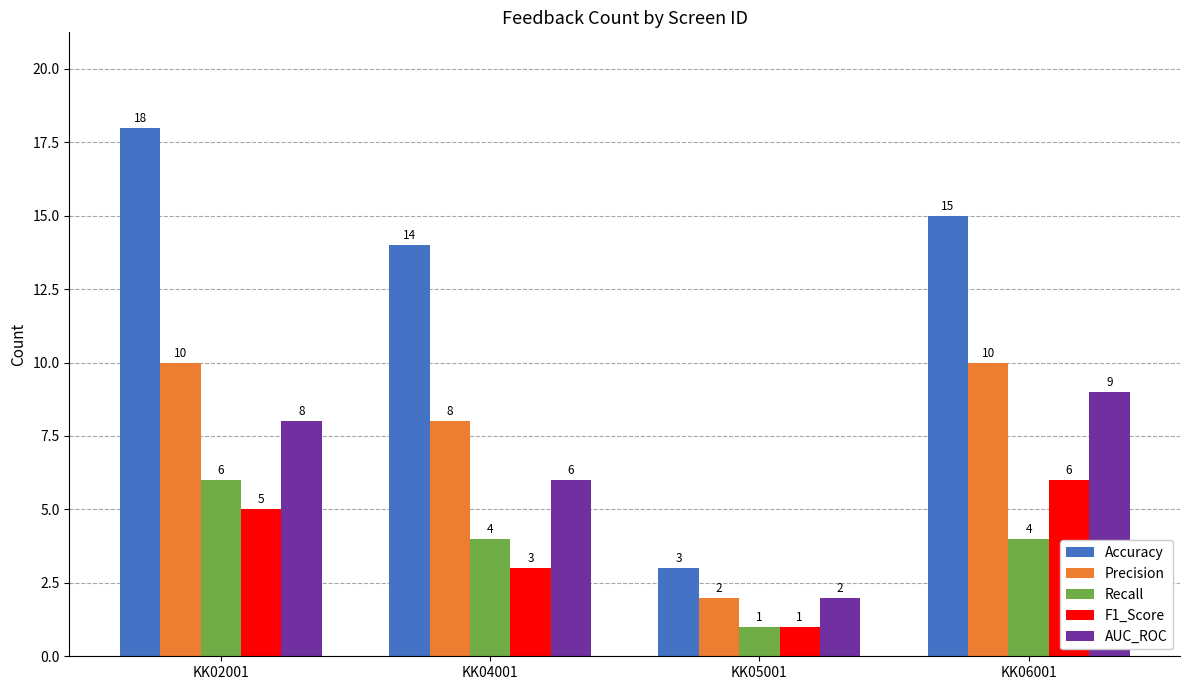

How many data points does each series have?

4